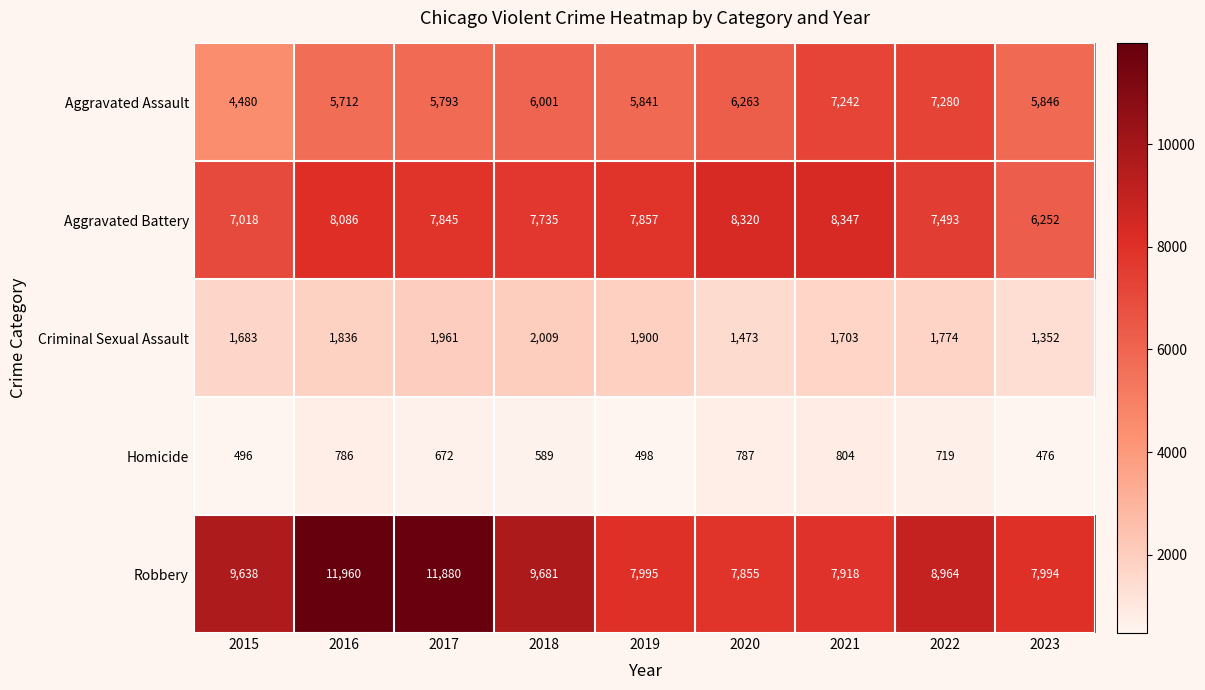

Rank the series by their maximum value, from highest to lowest.

Robbery, Aggravated Battery, Aggravated Assault, Criminal Sexual Assault, Homicide